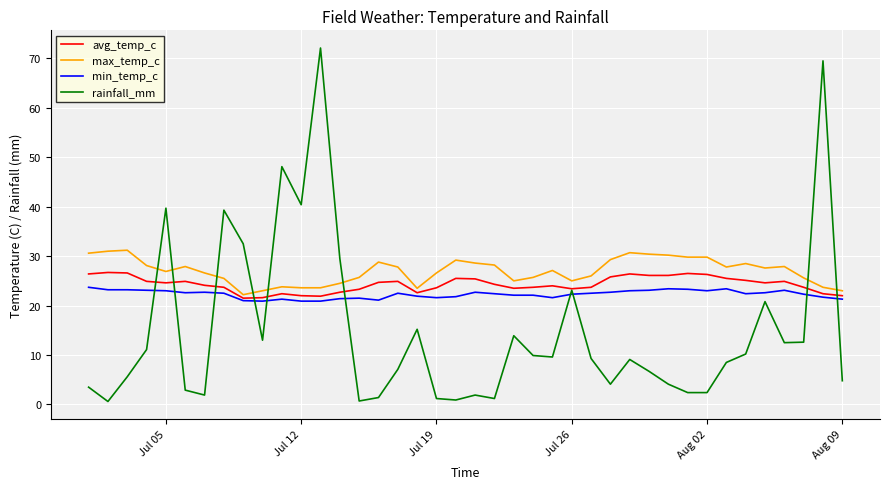

Which series has the largest range (max minus min)?

rainfall_mm